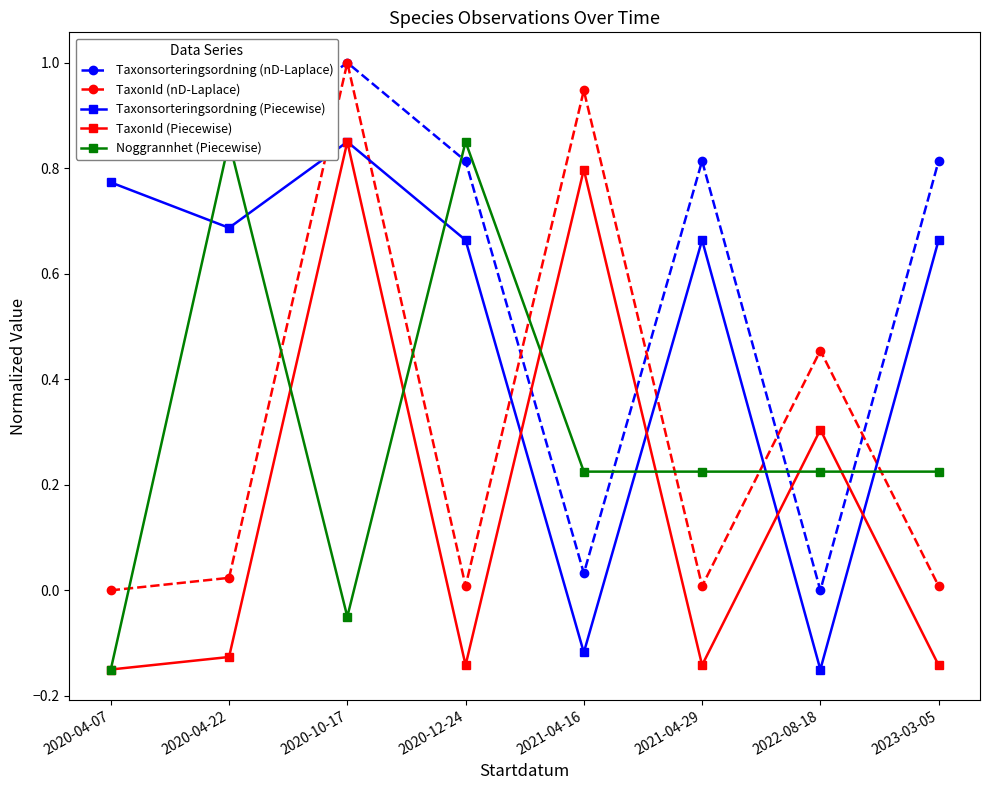

How many values in the Noggrannhet (Piecewise) series are below 0?

2